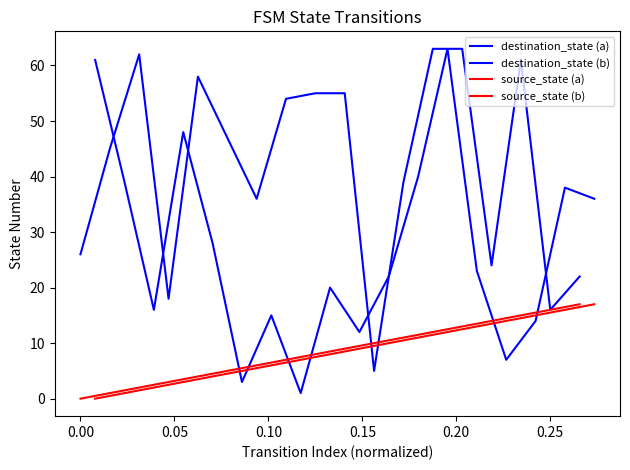

At how many categories does at least one series exceed 49?

9